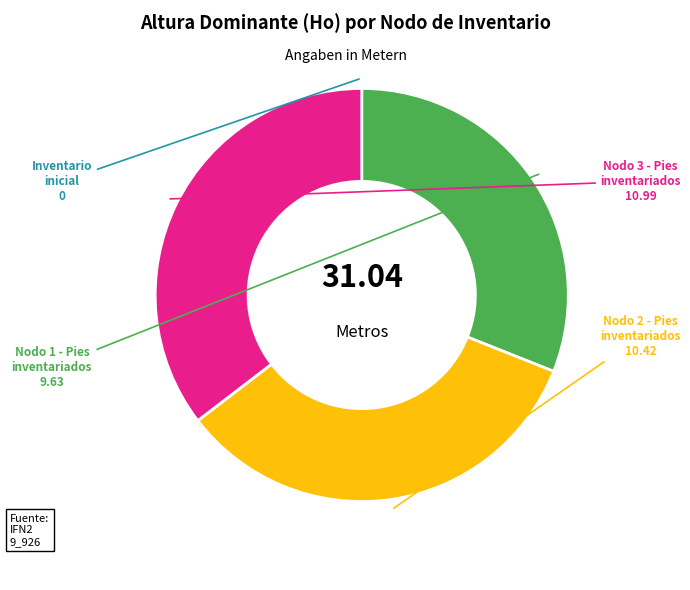

Is there any slice that represents more than half of the pie?

No